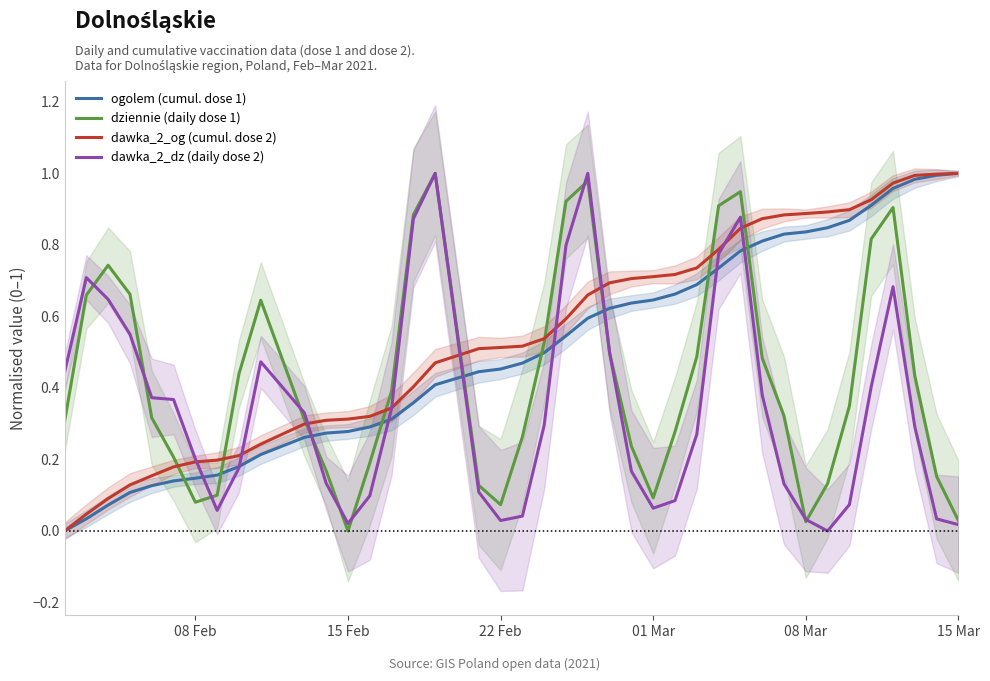

The value of dziennie (daily dose 1) at 15 Feb is -0.4. True or false?

False